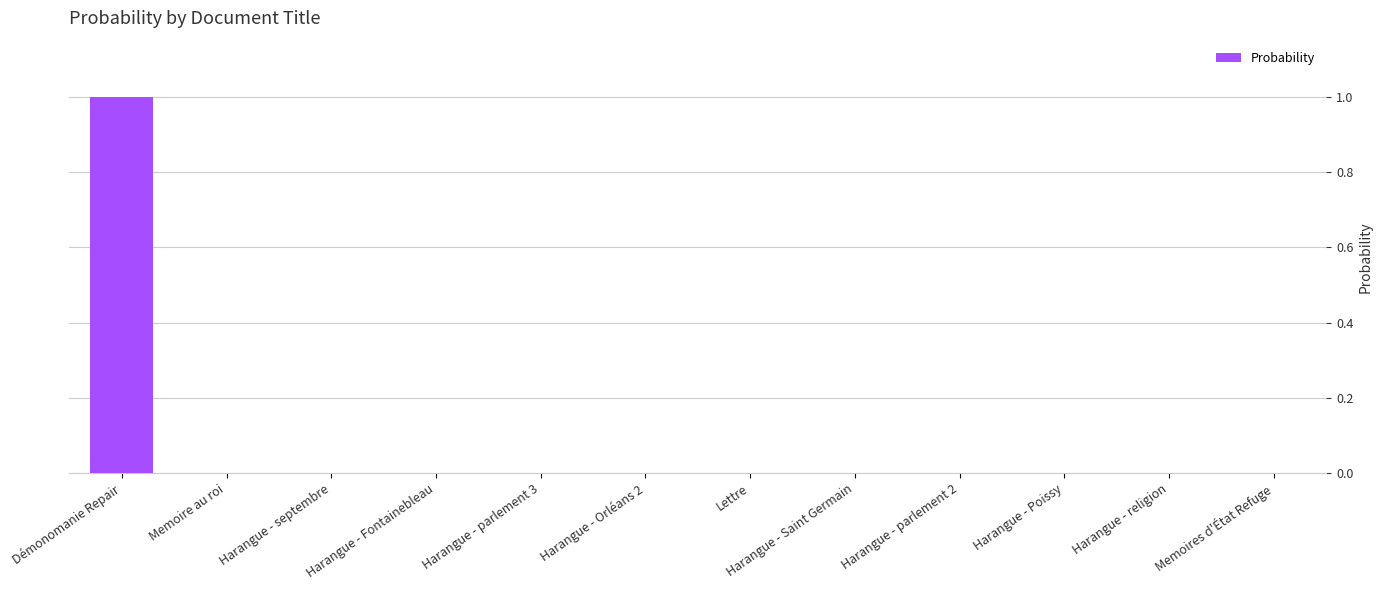

What is the sum of all values?

1.0